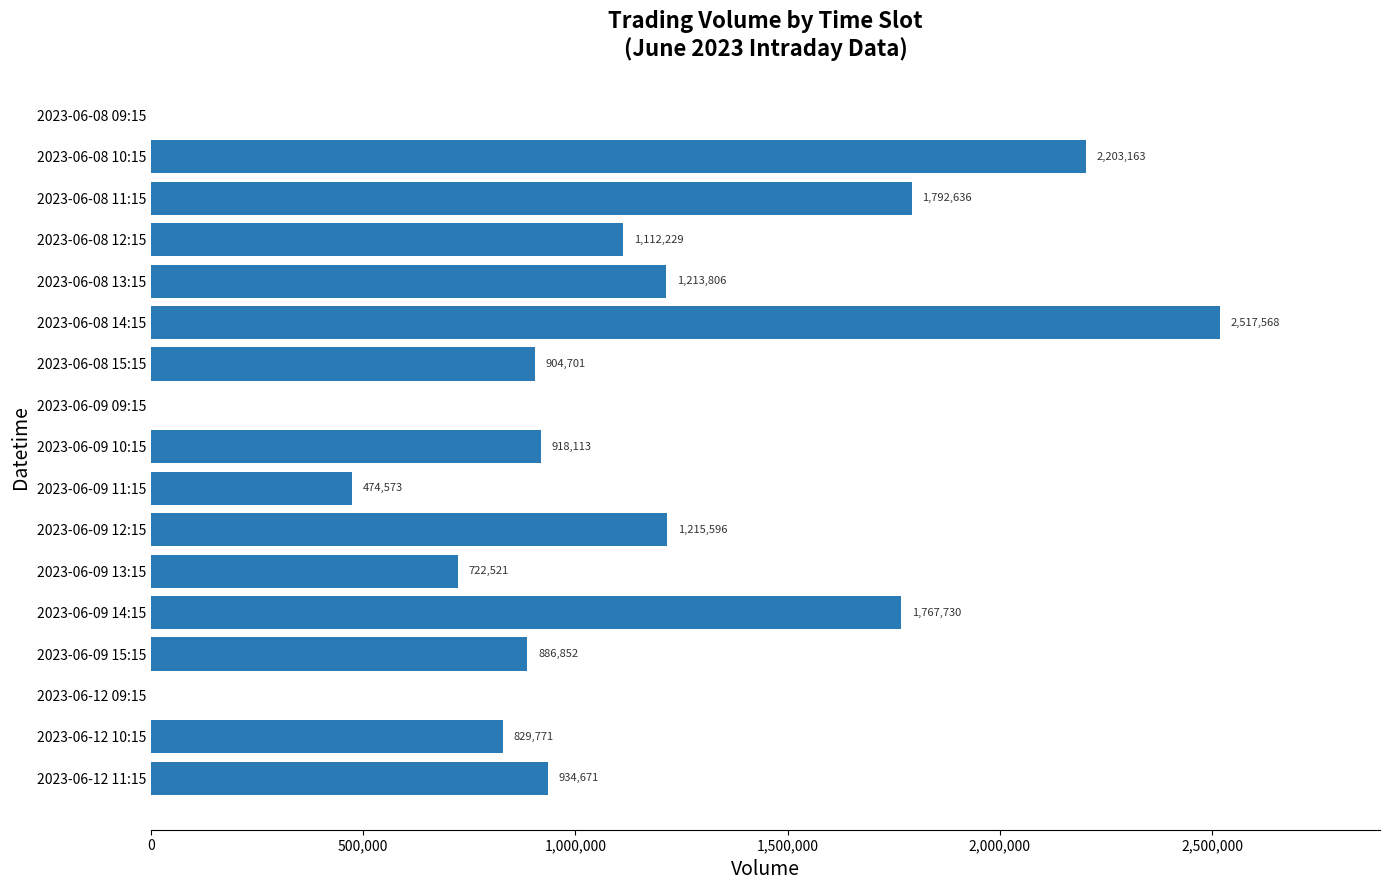

Read the value at 2023-06-12 10:15.

829771